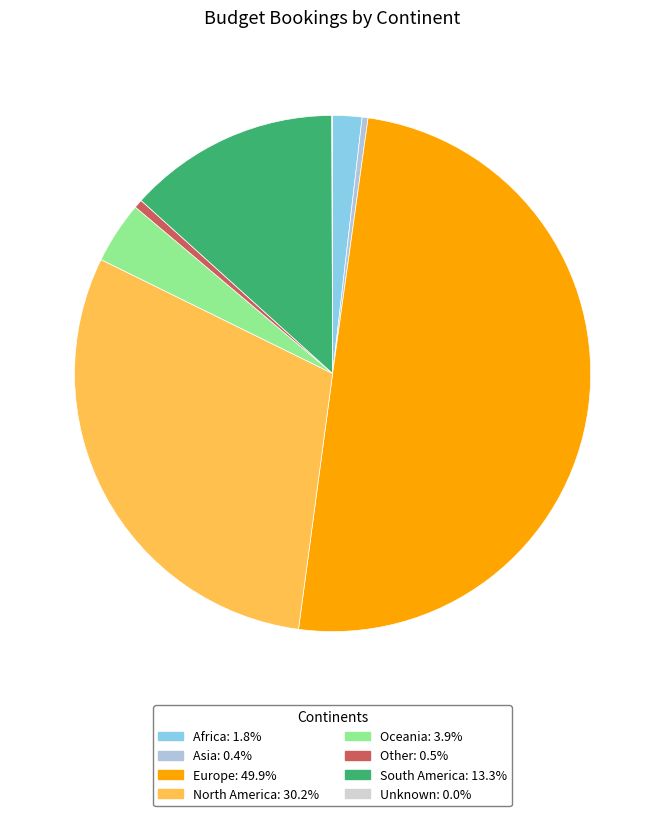

Does South America account for over 50% of the chart?

No